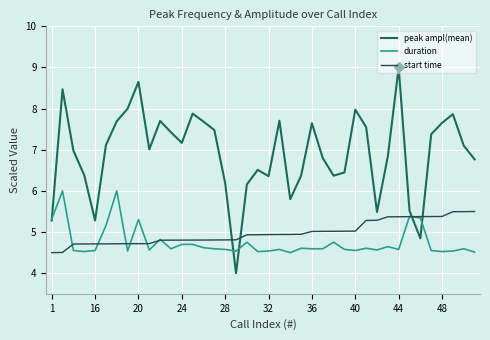

What are all the series names shown in the legend?

peak ampl(mean), duration, start time